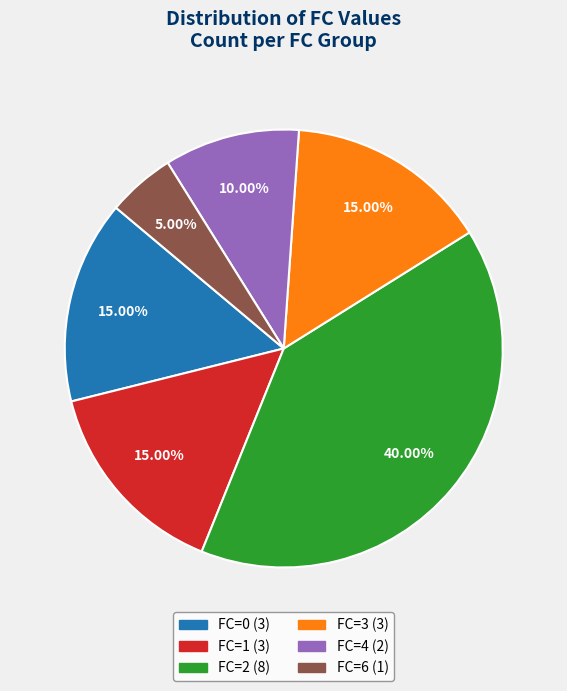

Approximately how many times larger is the value at FC=1 compared to FC=0?

1.0